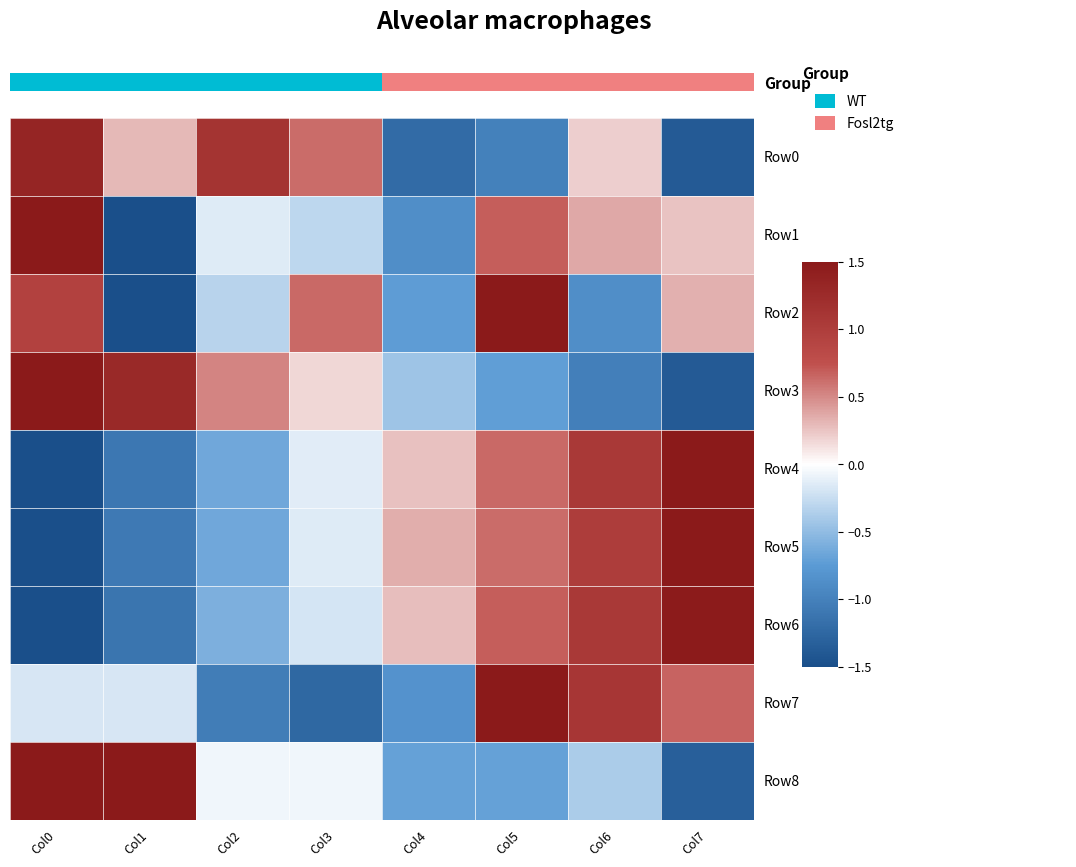

Which series has the largest range (max minus min)?

Row1